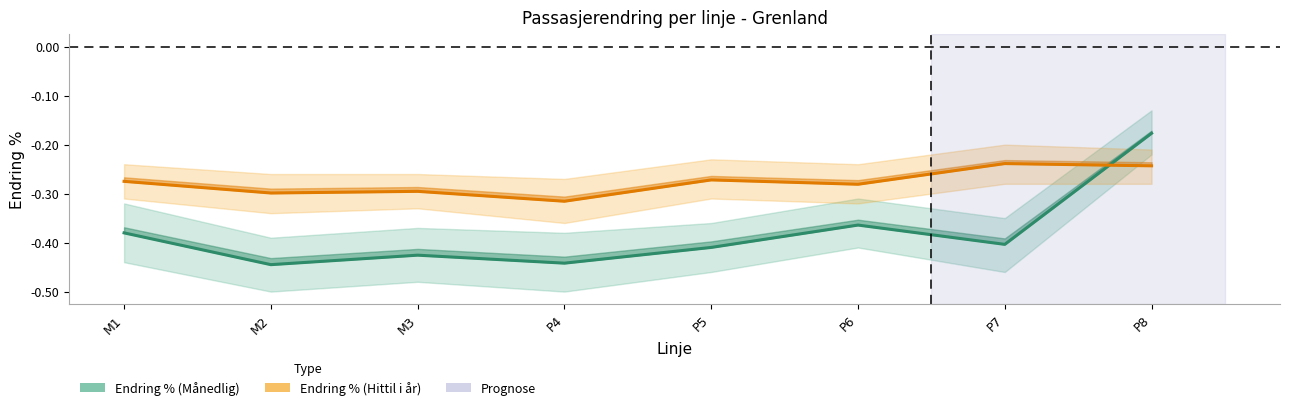

Is the value of Endring % (Hittil i år) at M3 greater than the value of Endring % (Månedlig) at M2?

Yes